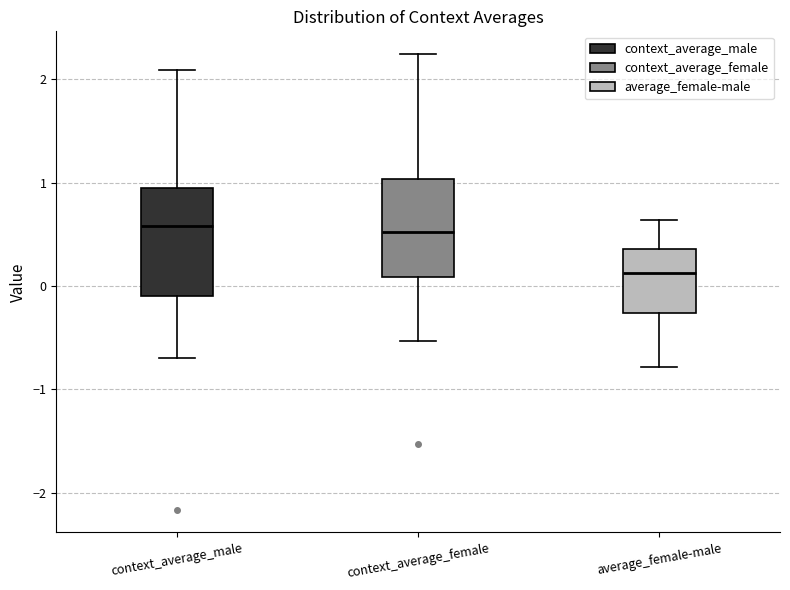

Reading left to right, transcribe this box plot: for each box, give where its median line is, the range the box spans, and where its two whiskers end, as read against the y-axis. The values are not printed on the chart, so give them approximately, as read against the axis.

context_average_male: median 0.6, box -0.1 to 0.9, whiskers -0.7 to 2.1
context_average_female: median 0.5, box 0.1 to 1.0, whiskers -0.5 to 2.2
average_female-male: median 0.1, box -0.3 to 0.4, whiskers -0.8 to 0.6